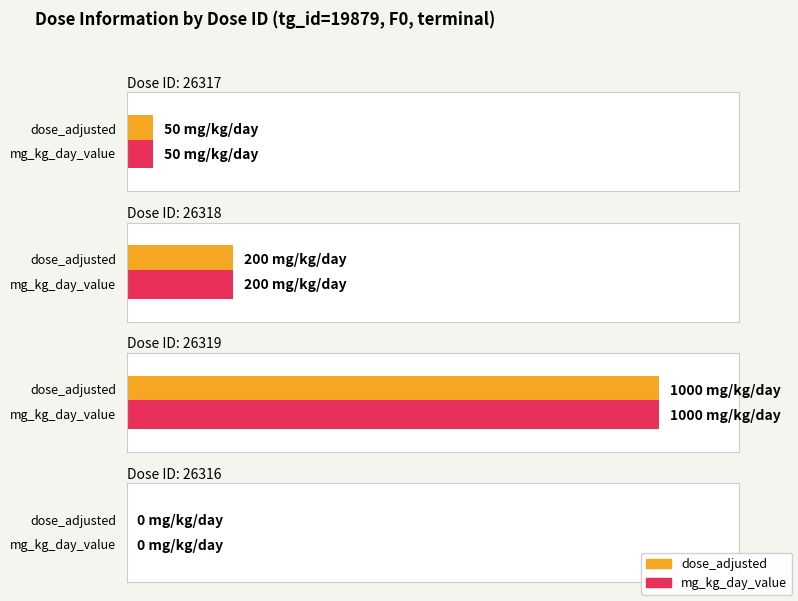

What is the value of the dose_adjusted bar at the 2nd from the left?

200